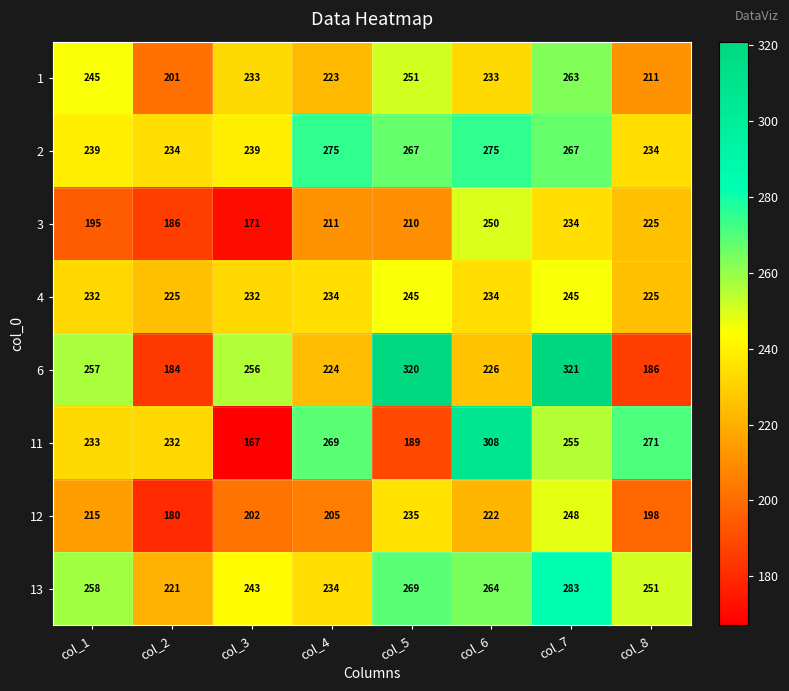

Where is 3 nearest to the value 210?

col_5